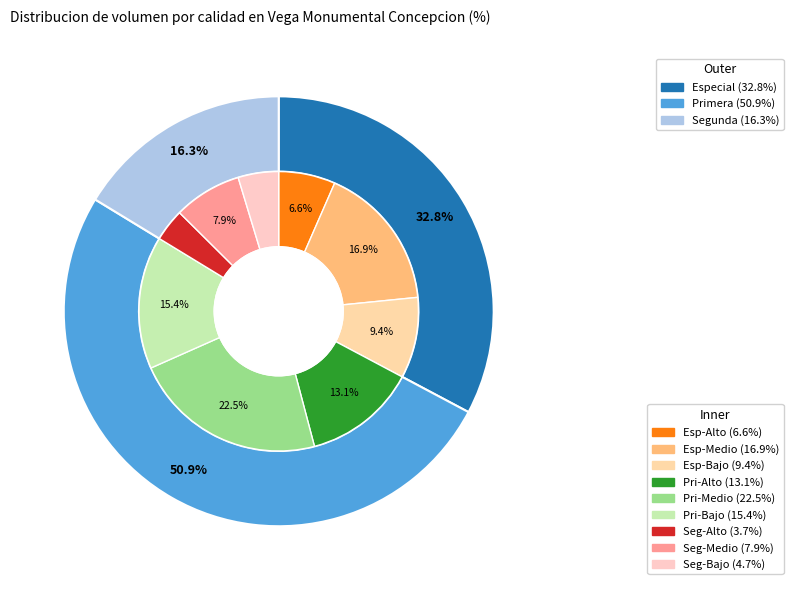

Which slice is the smallest?

Segunda